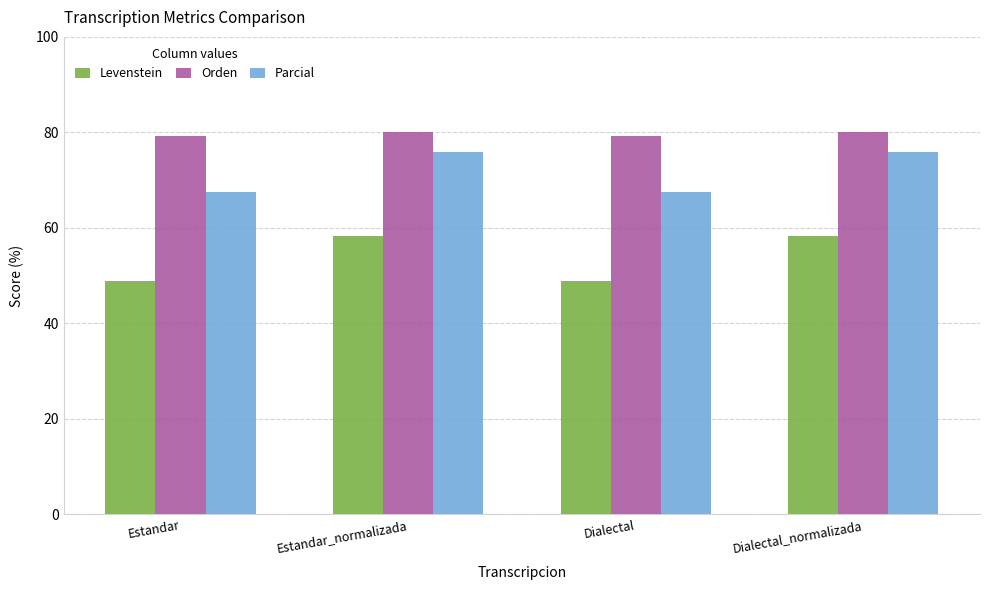

List the series in order of their peak value, highest first.

Orden, Parcial, Levenstein